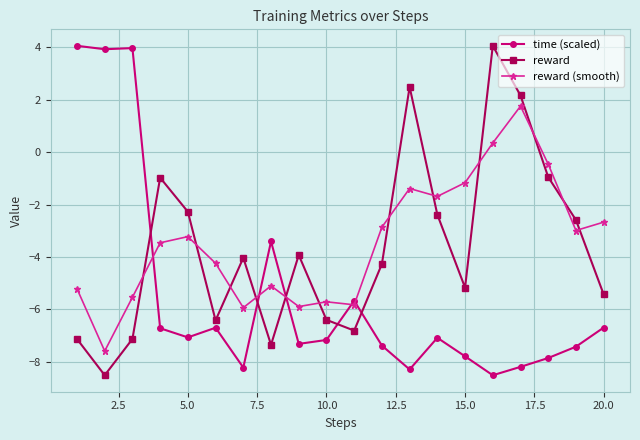

True or false: time (scaled) has more than 0 interior local peaks.

True